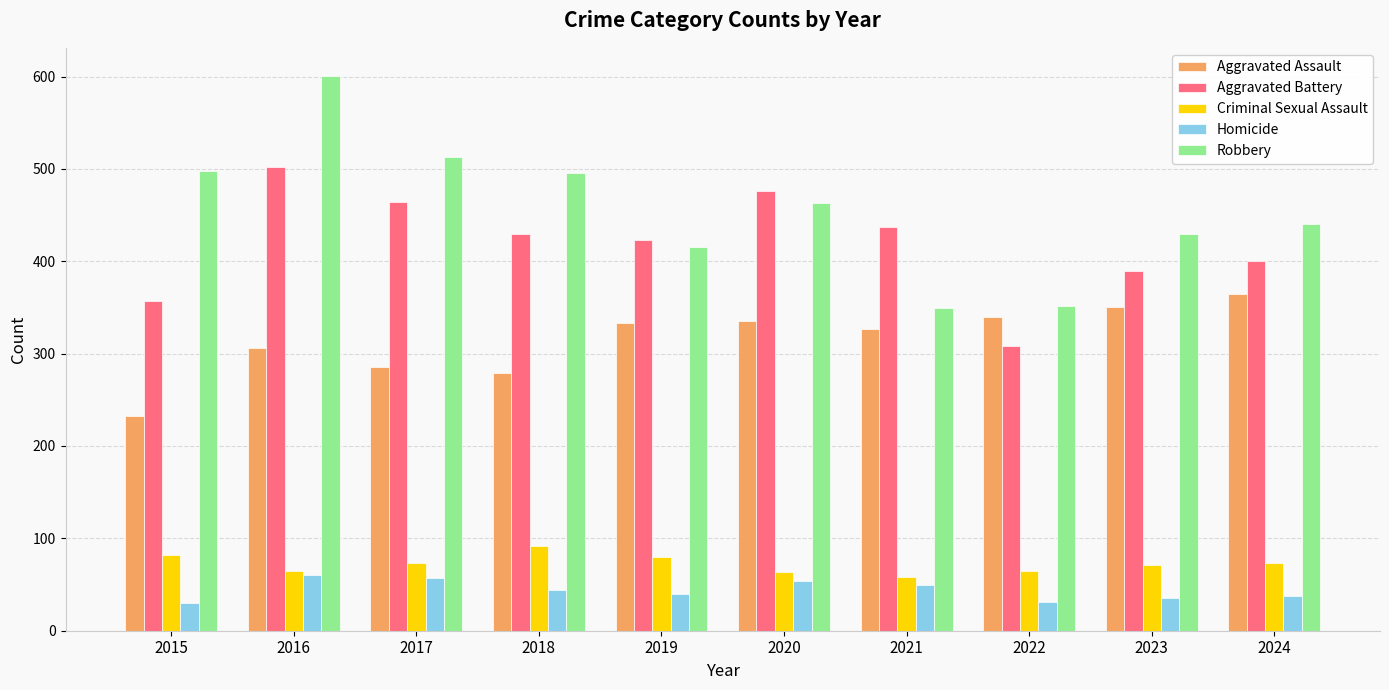

At which label does Criminal Sexual Assault reach its peak?

2018